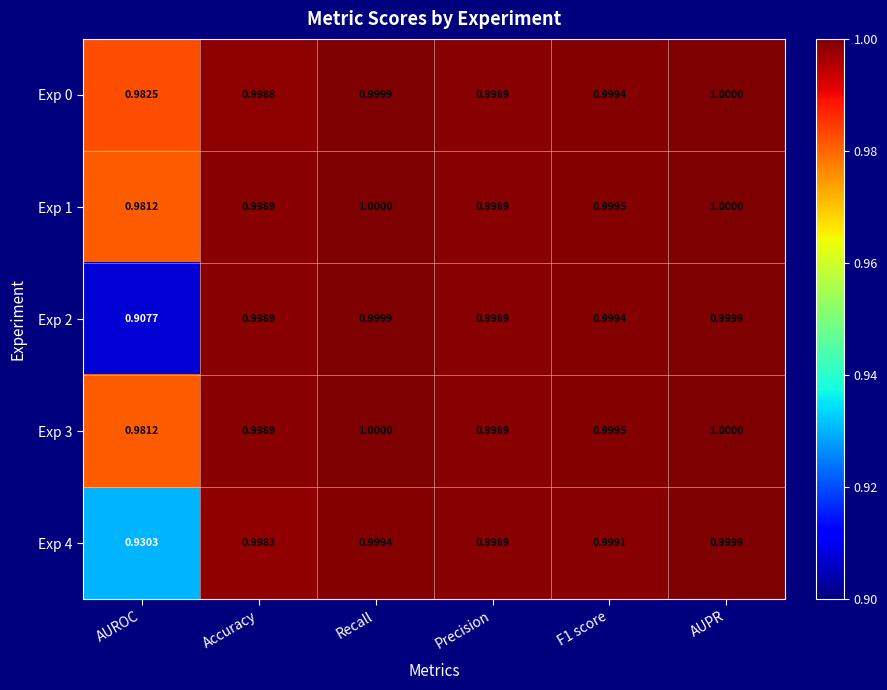

Which category has the lowest value across all series?

AUROC